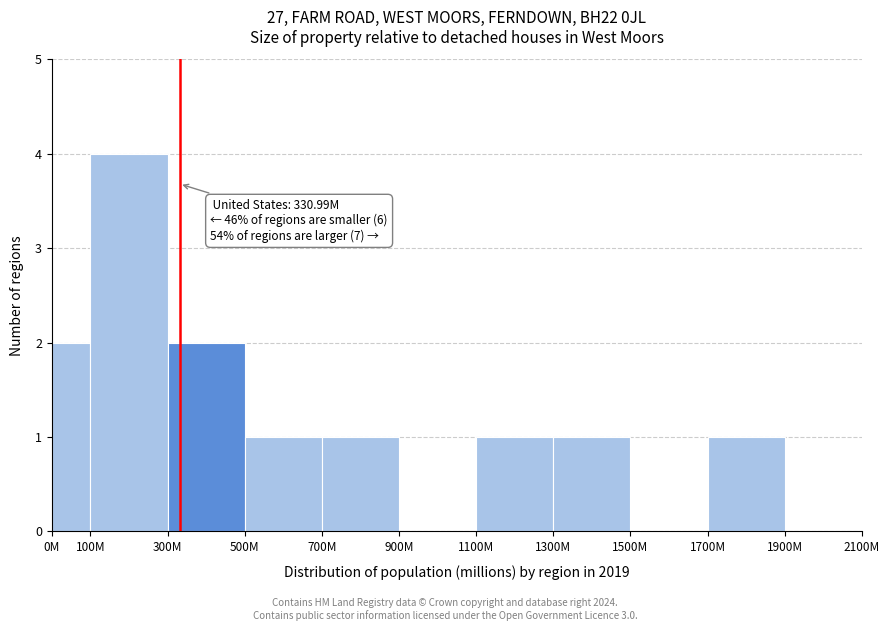

Reading left to right, transcribe all the data shown in this chart.

0M=2	100M=4	300M=2	500M=1	700M=1	900M=0	1100M=1	1300M=1	1500M=0	1700M=1	1900M=0